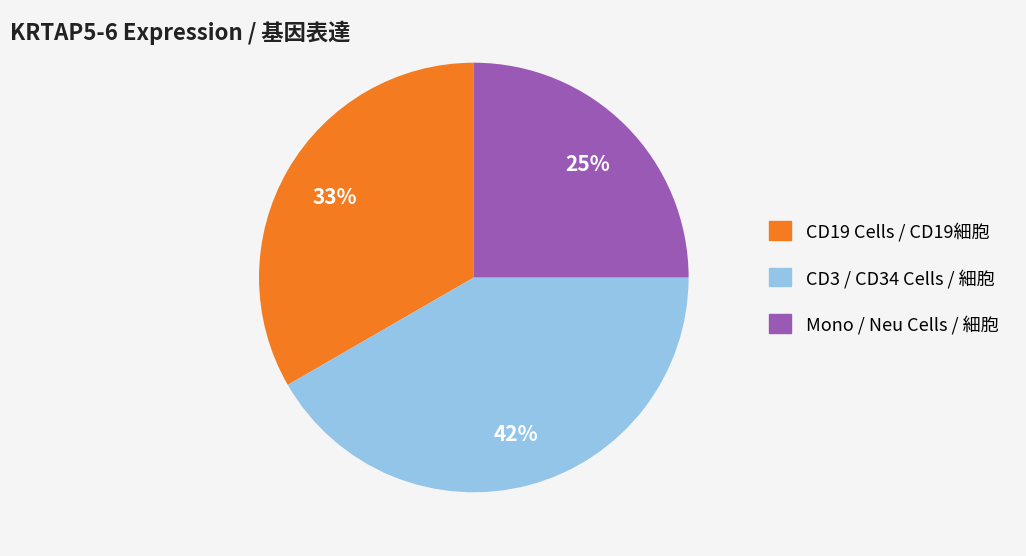

To the nearest percent, what is the difference between the largest and smallest slice percentages?

17%